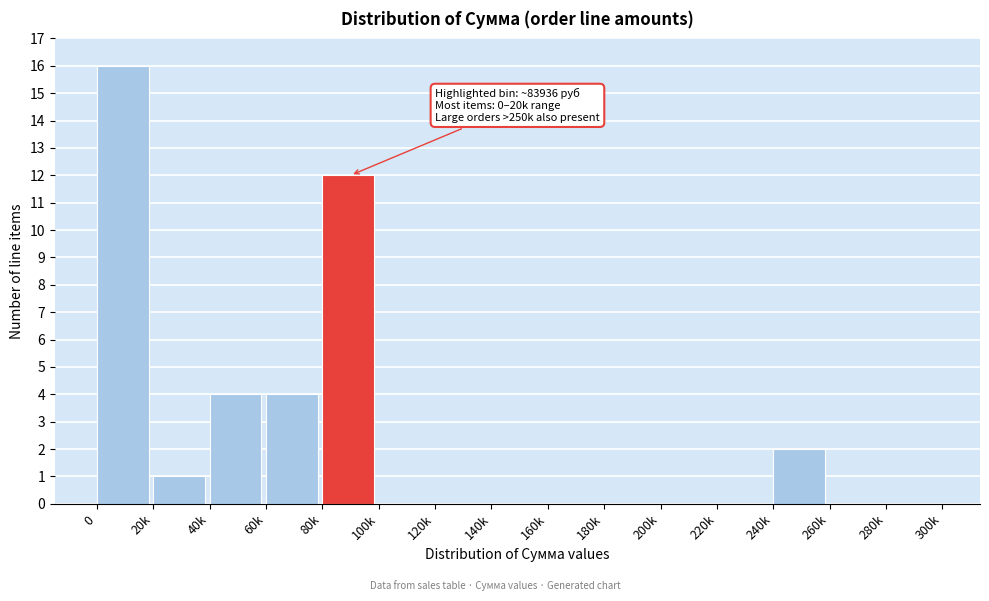

Reading right to left, transcribe all the data shown in this chart.

280k=0	260k=0	240k=2	220k=0	200k=0	180k=0	160k=0	140k=0	120k=0	100k=0	80k=12	60k=4	40k=4	20k=1	0=16